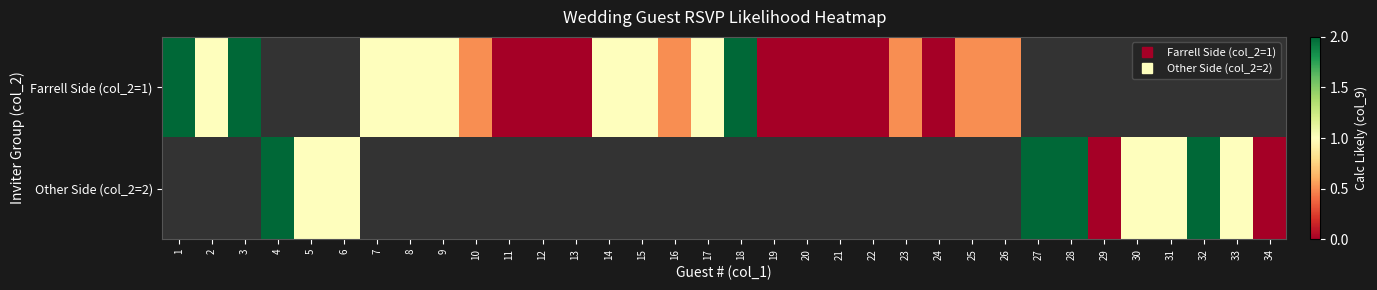

What is the approximate value of Farrell Side (col_2=1) at 14?

1.0